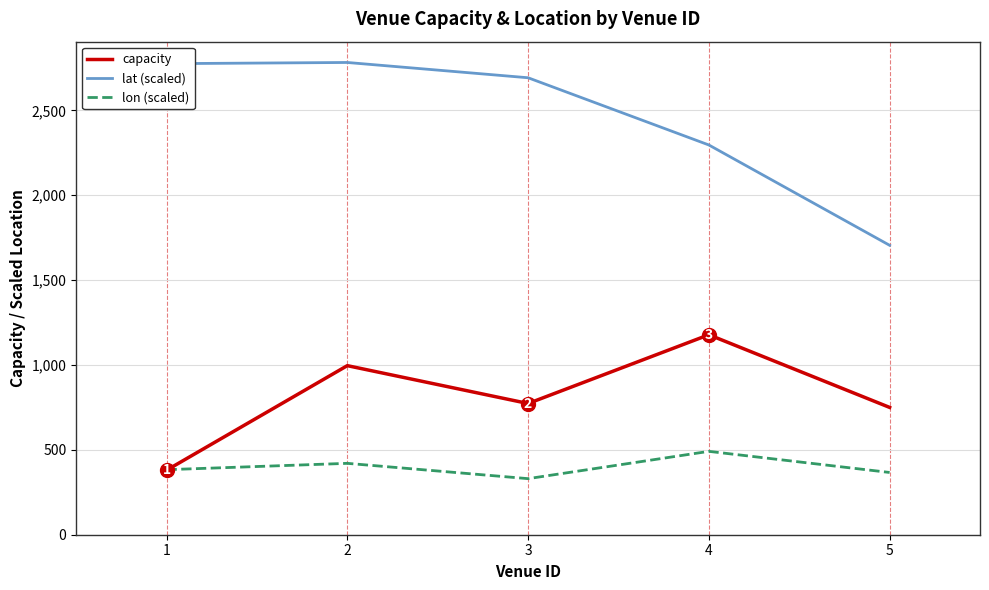

What is the difference between the maximum and second lowest values in the lon (scaled) series?

124.4